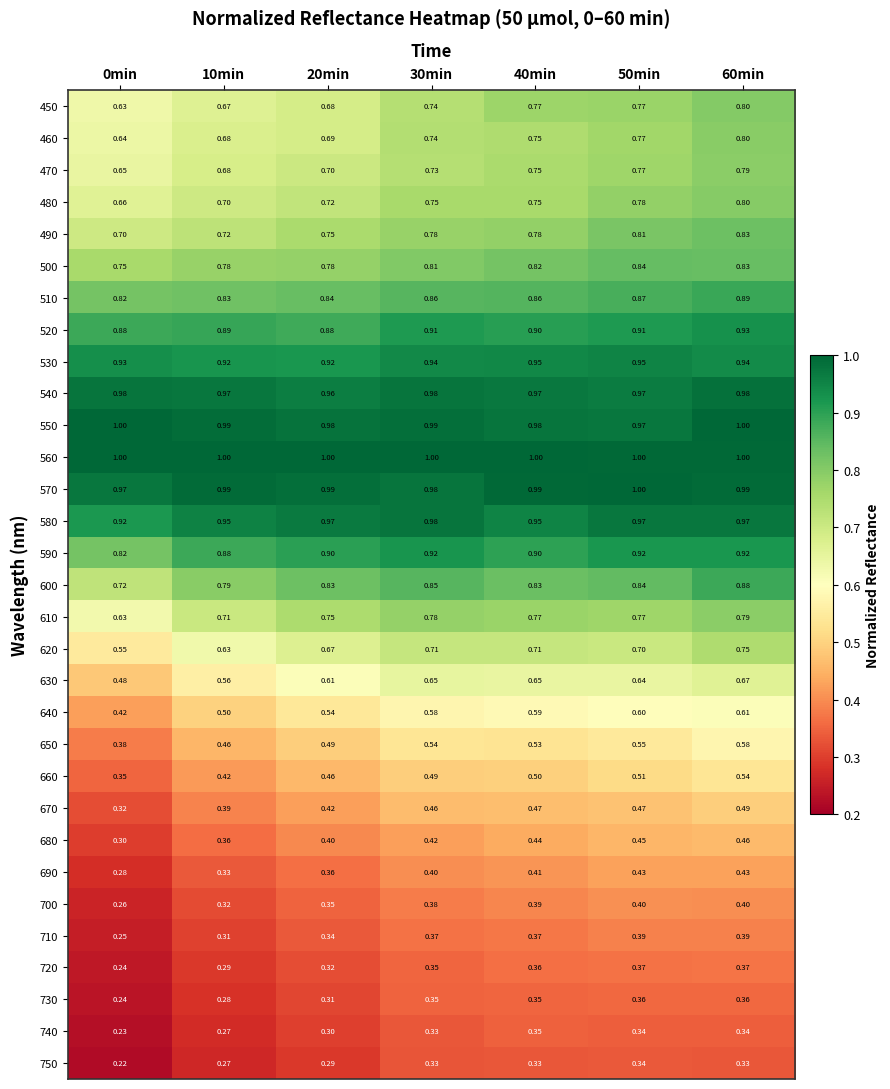

Is the value of 660 at 60min greater than the value of 540 at 50min?

No